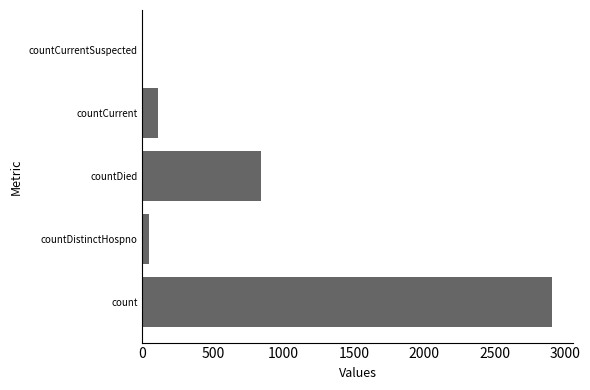

What is the sum of the values at countCurrentSuspected and count?

2908